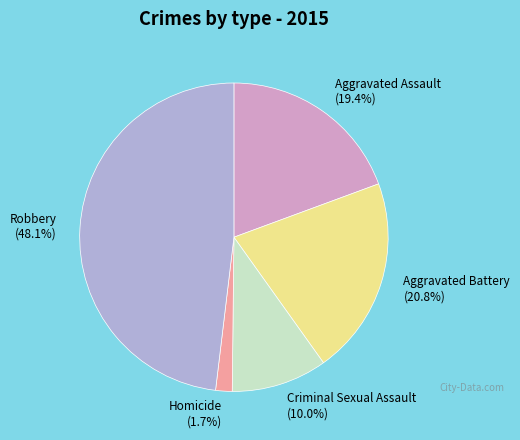

Count the number of slices in the pie.

5